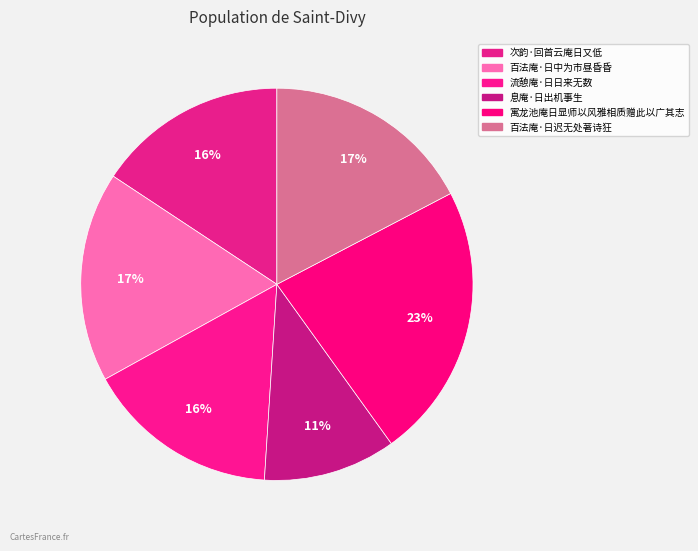

What portion of the pie excludes 次韵·回首云庵日又低?

84.3%